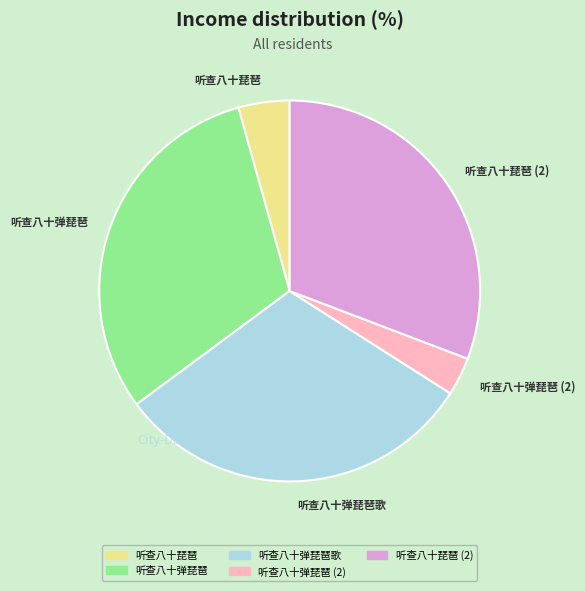

How many segments does this pie chart have?

5